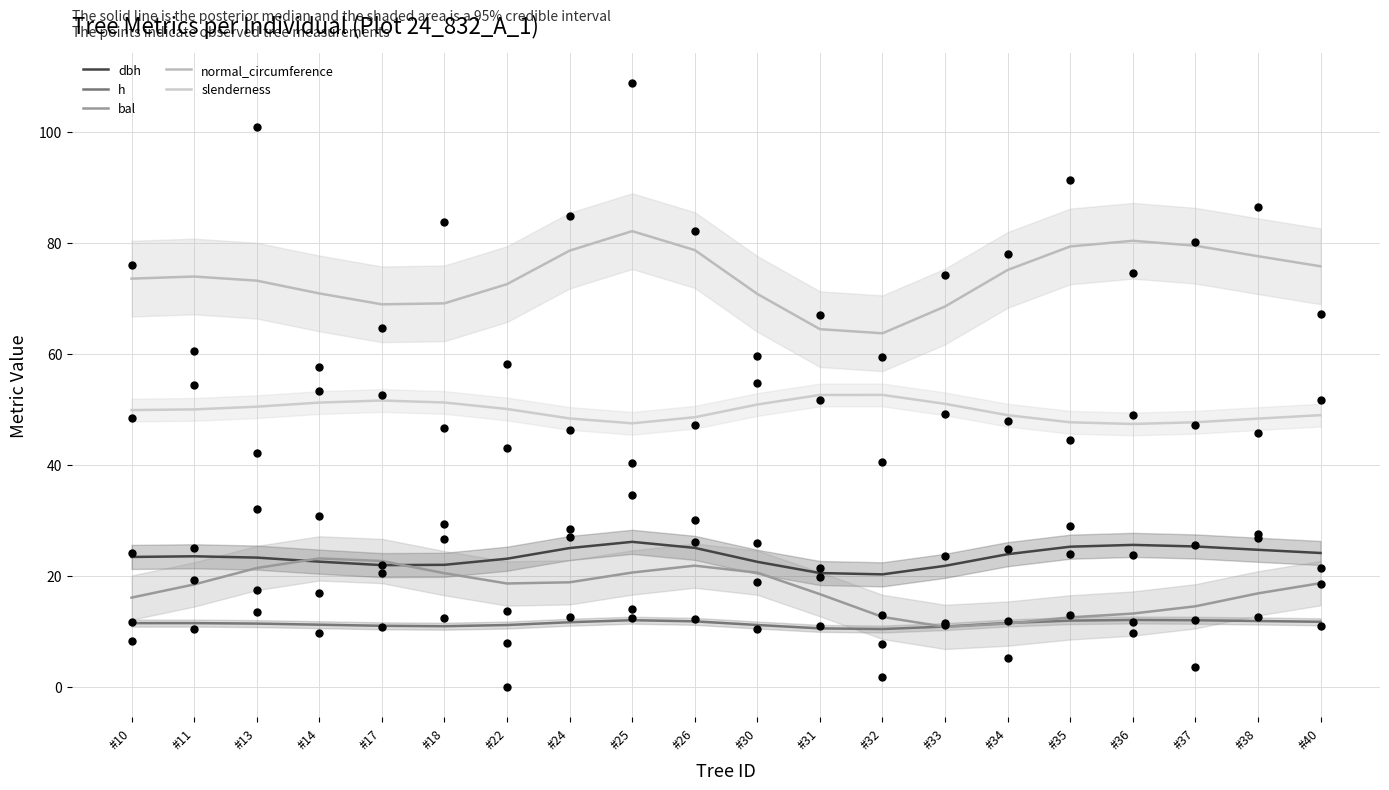

What are all the series names shown in the legend?

dbh, h, bal, normal_circumference, slenderness